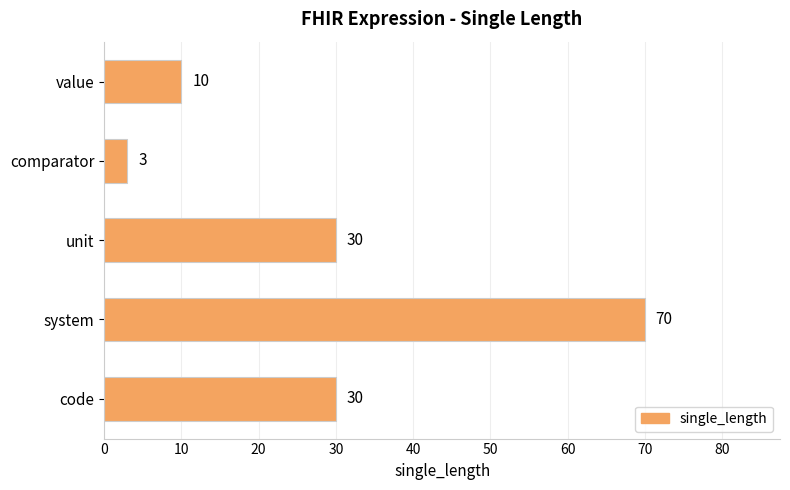

What is the change in value from value to system?

+60